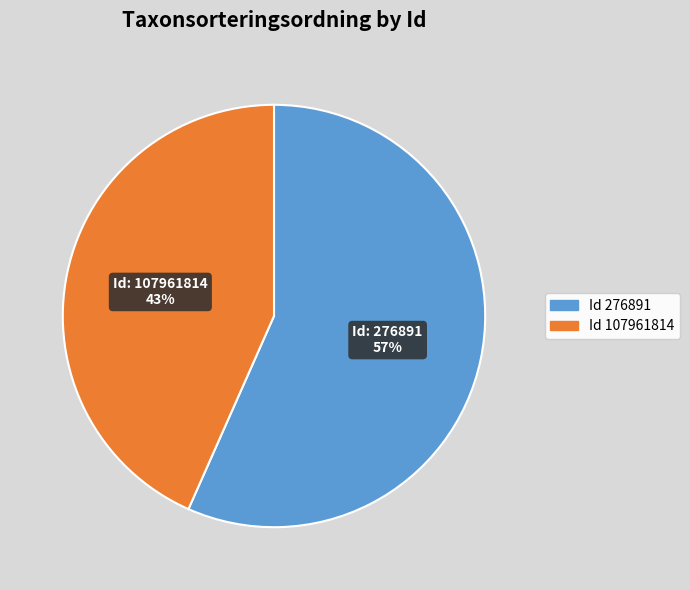

To the nearest percent, what is the combined percentage of Id 107961814 and Id 276891?

100%